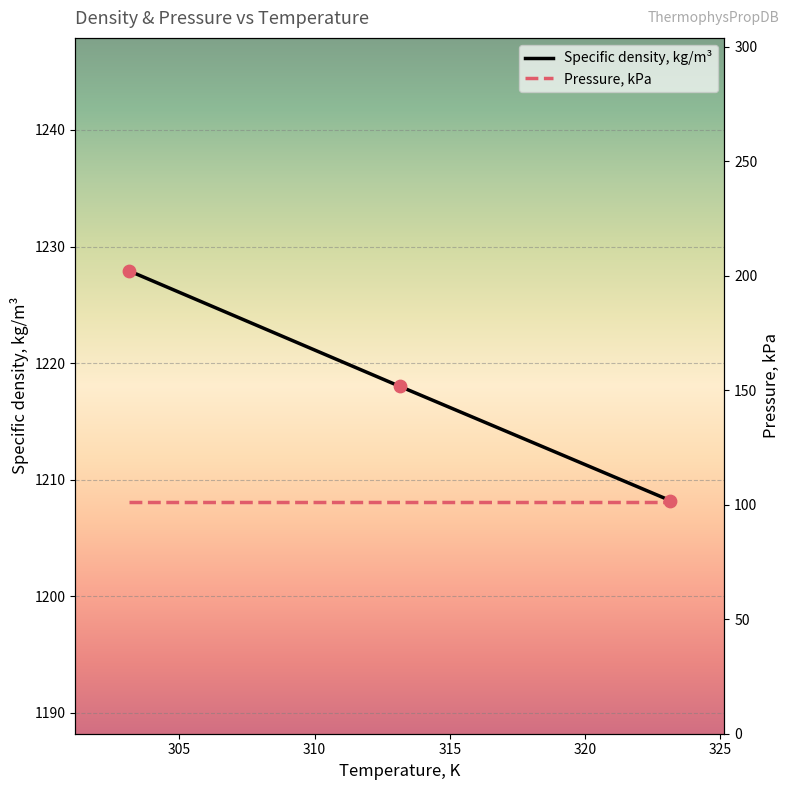

Approximately how many times larger is the value at 313.15 compared to 323.15?

1.0